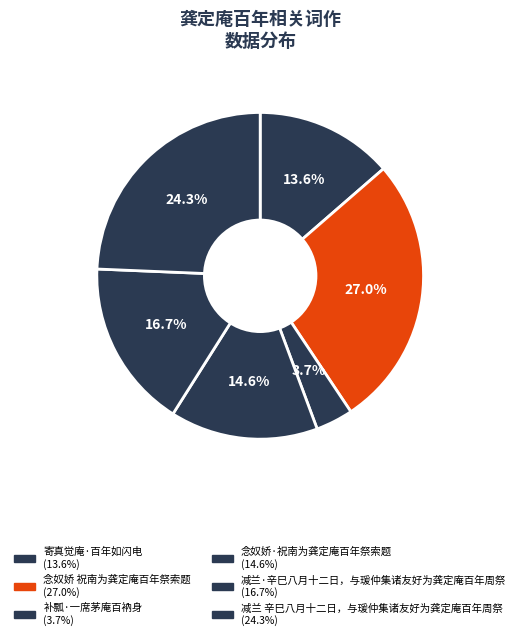

True or false: 减兰·辛巳八月十二日，与瑗仲集诸友好为龚定庵百年周祭 accounts for 5% of the total.

False